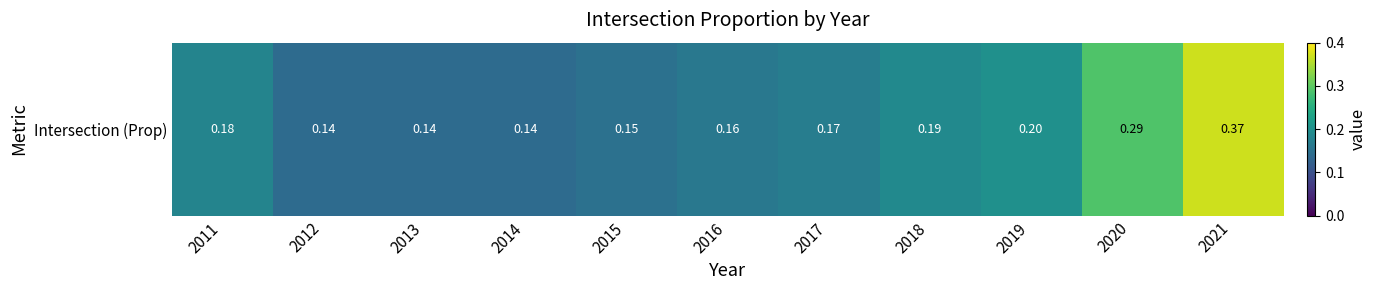

The chart shows a value of 0.1 at 2018. True or false?

False